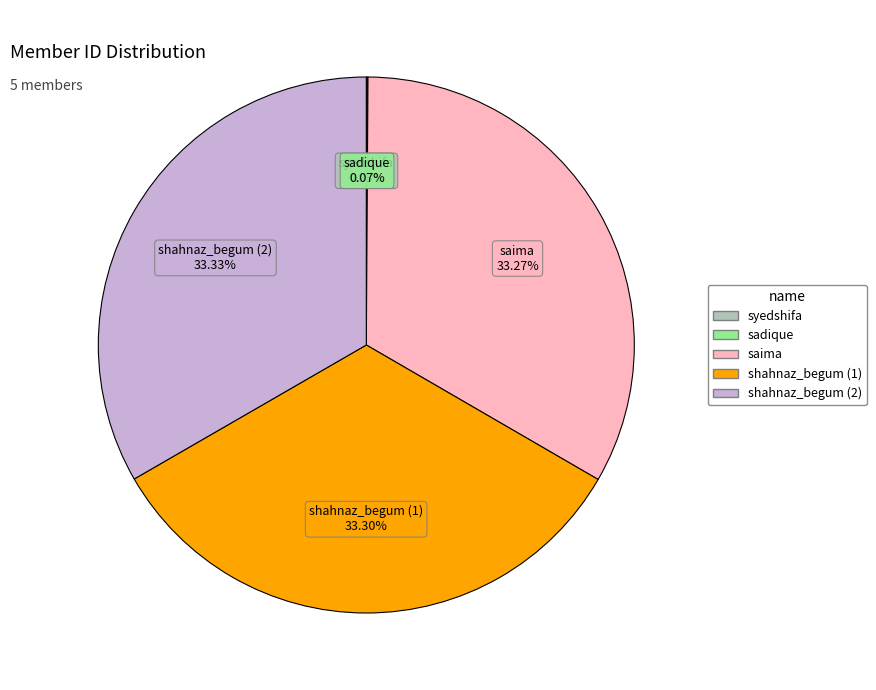

What percentage is the shahnaz_begum (2) slice, to the nearest percent?

33%